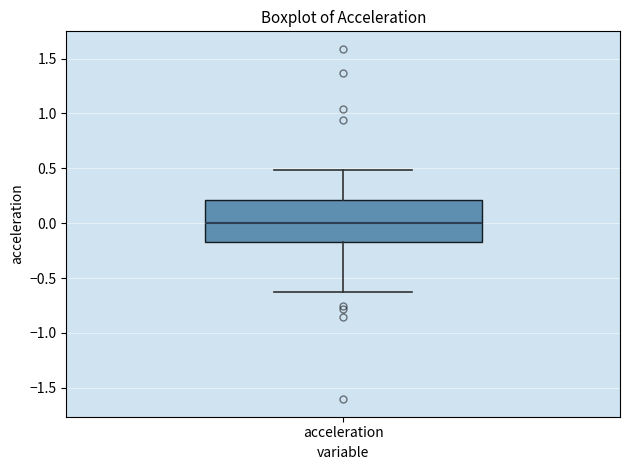

Read this box plot against the y-axis: the position of the median line, the range covered by the box, and the ends of both whiskers. The values are not printed on the chart, so give them approximately, as read against the axis.

median 0.00, box -0.15 to 0.20, whiskers -0.60 to 0.50